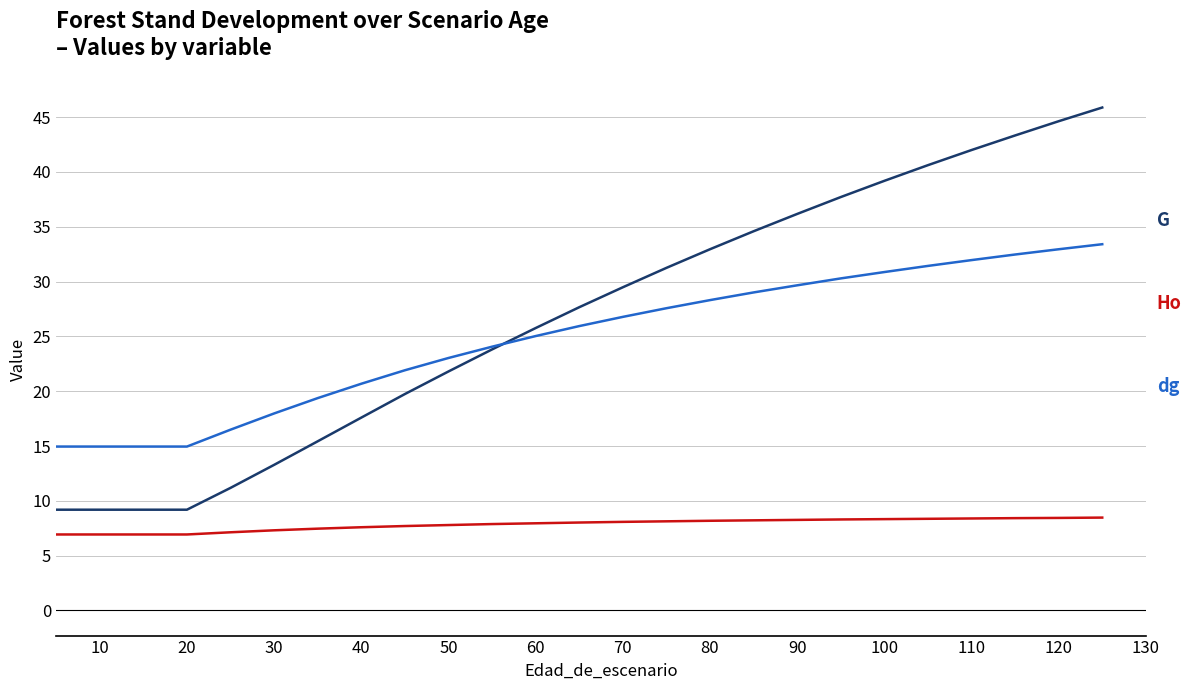

What is the smallest value displayed?

6.9